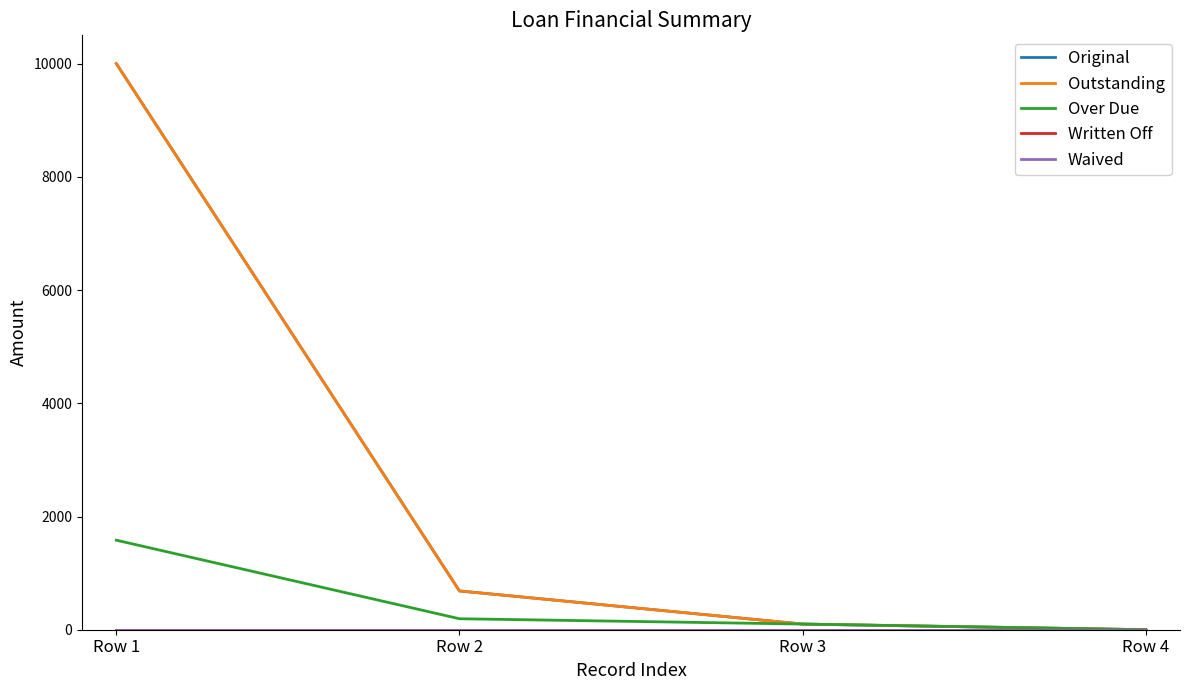

Is the value of Written Off at Row 2 greater than the value of Outstanding at Row 1?

No